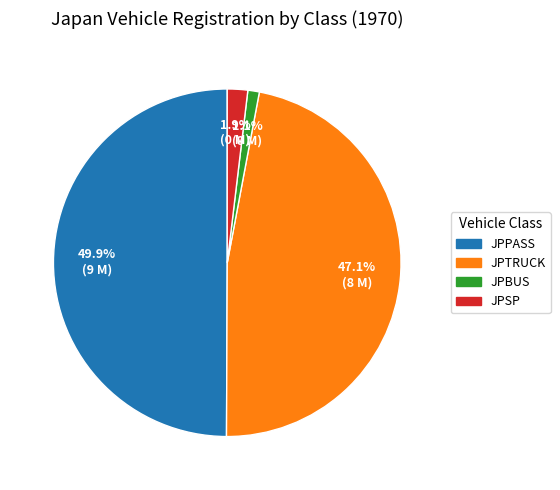

To the nearest percent, what is the difference between the largest and smallest slice percentages?

49%